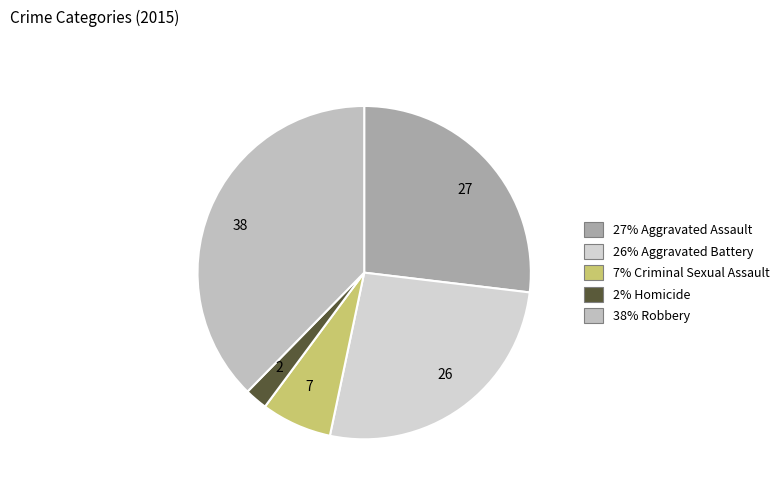

Count the number of slices in the pie.

5